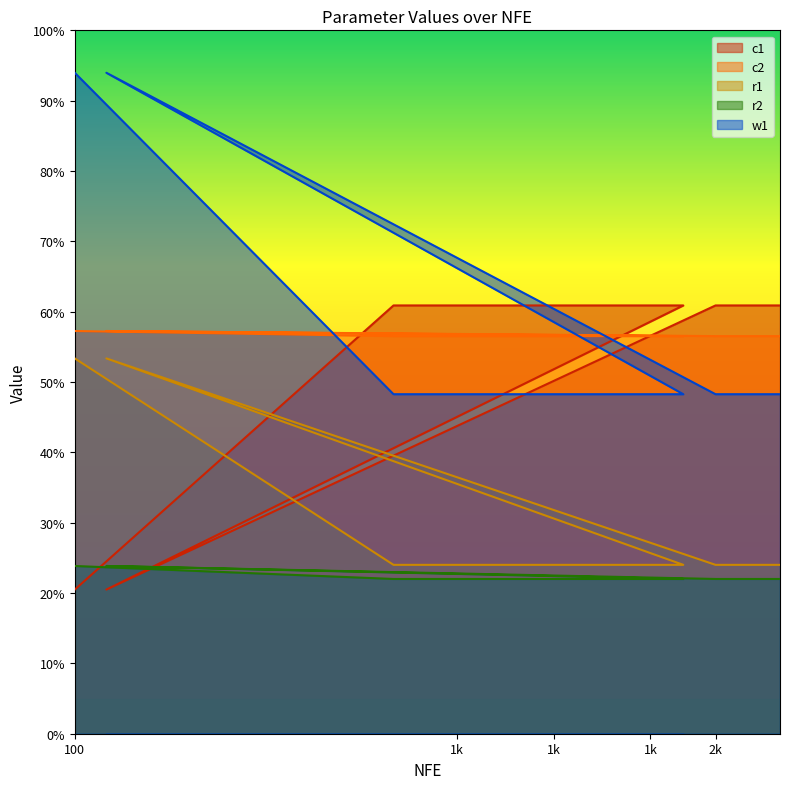

Reading left to right, what are all the values shown in this chart?

c1: 0.2	0.2	0.6	0.6	0.6	0.6	0.6	0.6	0.6	0.6	0.6	0.6	0.6	0.6	0.6
c2: 0.6	0.6	0.6	0.6	0.6	0.6	0.6	0.6	0.6	0.6	0.6	0.6	0.6	0.6	0.6
r1: 0.5	0.5	0.2	0.2	0.2	0.2	0.2	0.2	0.2	0.2	0.2	0.2	0.2	0.2	0.2
r2: 0.2	0.2	0.2	0.2	0.2	0.2	0.2	0.2	0.2	0.2	0.2	0.2	0.2	0.2	0.2
w1: 0.9	0.9	0.5	0.5	0.5	0.5	0.5	0.5	0.5	0.5	0.5	0.5	0.5	0.5	0.5